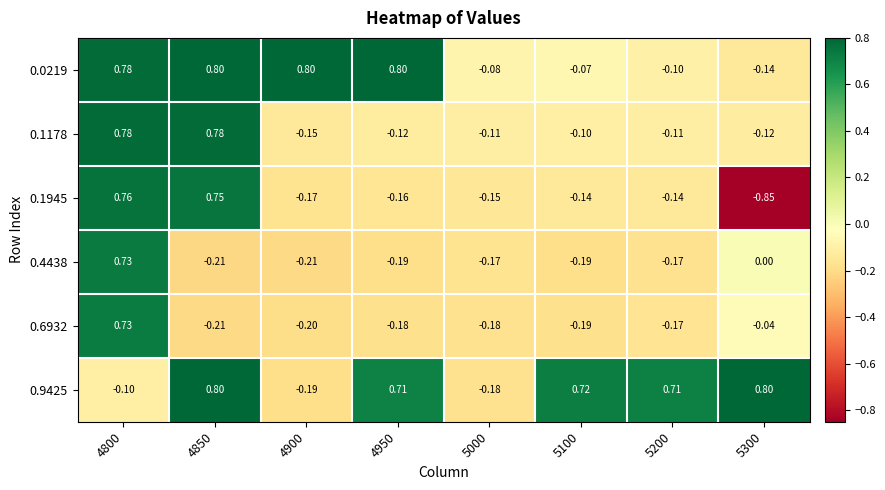

Is the value of 0.1178 at 5300 greater than the value of 0.4438 at 4900?

Yes